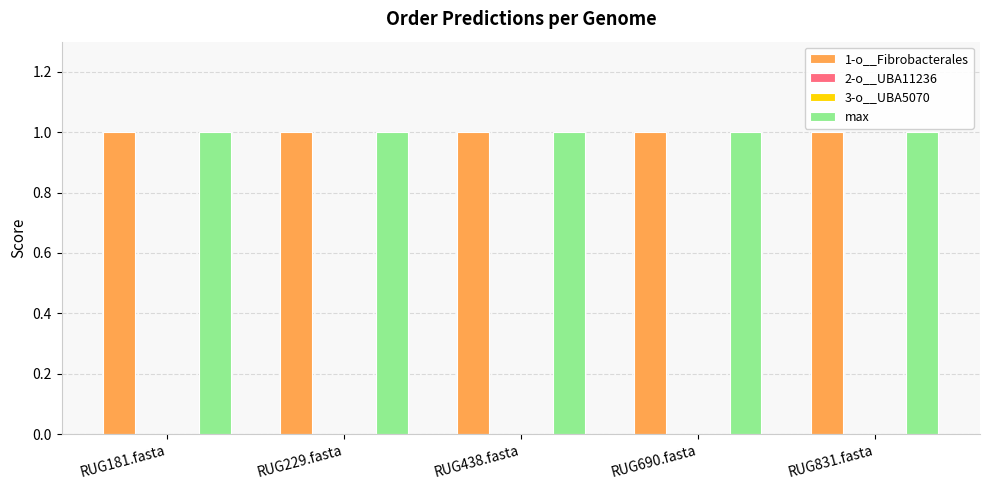

Count the number of categories in the chart.

5